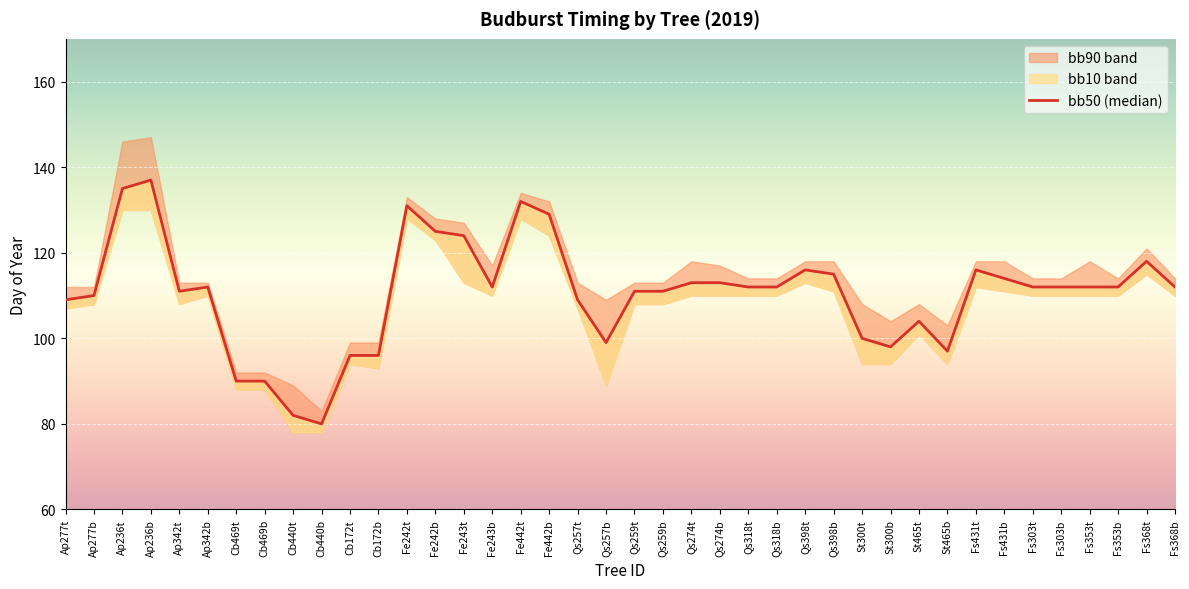

Rank the categories by value from highest to lowest.

Ap236b, Ap236t, Fe442t, Fe242t, Fe442b, Fe242b, Fe243t, Fs368t, Qs398t, Fs431t, Qs398b, Fs431b, Qs274t, Qs274b, Ap342b, Fe243b, Qs318t, Qs318b, Fs303t, Fs303b, Fs353t, Fs353b, Fs368b, Ap342t, Qs259t, Qs259b, Ap277b, Ap277t, Qs257t, St465t, St300t, Qs257b, St300b, St465b, Cb172t, Cb172b, Cb469t, Cb469b, Cb440t, Cb440b